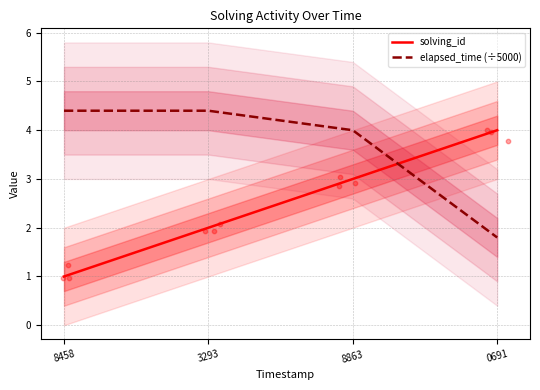

Is the value of solving_id at 8458 greater than the value of elapsed_time (÷5000) at 0691?

No